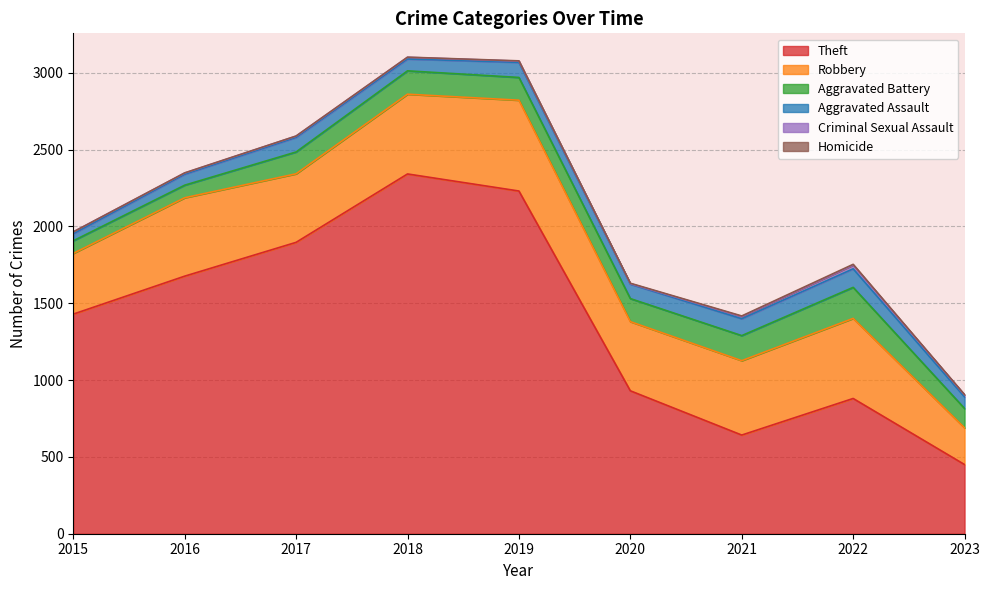

In Theft, how many points are higher than both neighbors (excluding endpoints)?

2